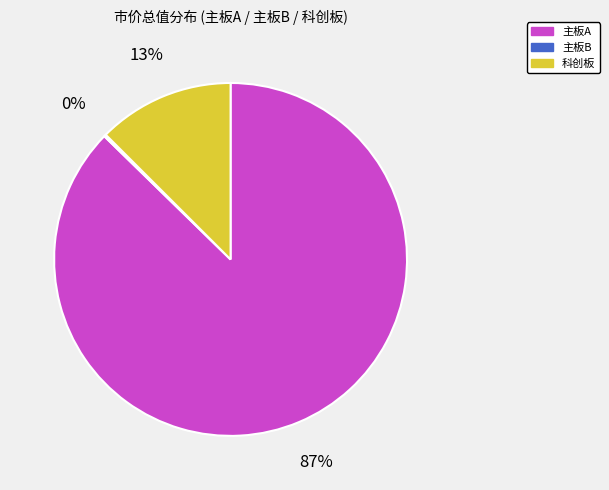

Is there a majority slice in this chart?

Yes